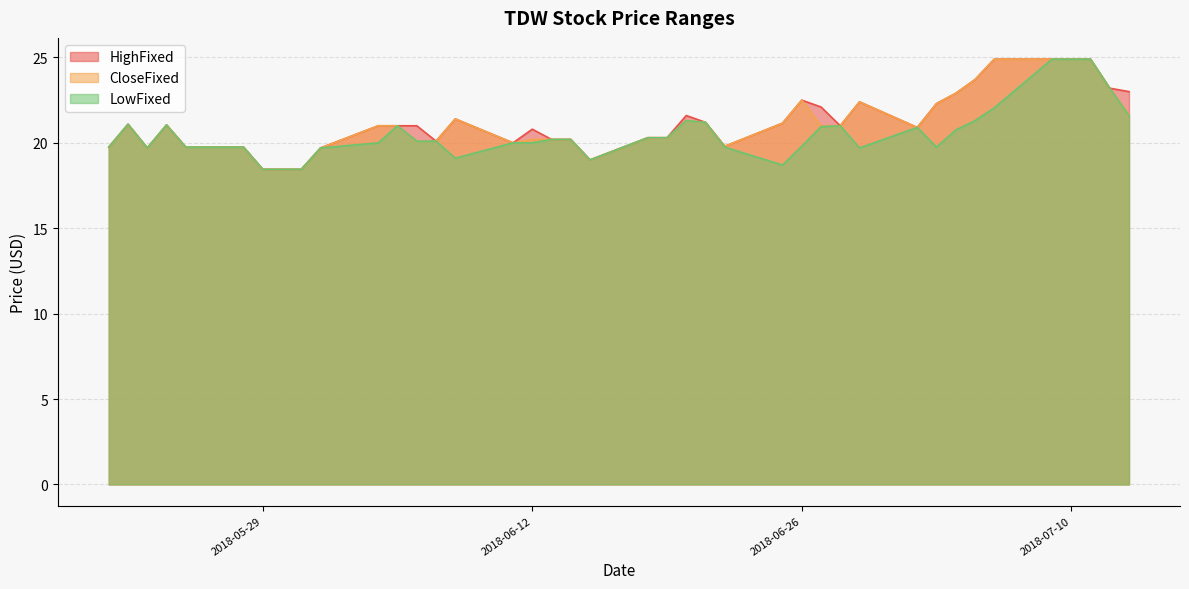

Reading right to left, transcribe all the data shown in this chart.

HighFixed: 39=19.8	38=21.1	37=19.7	36=21.1	35=19.8	34=19.8	33=18.4	32=18.4	31=18.4	30=19.7	29=21.0	28=21.0	27=21.0	26=20.1	25=21.4	24=20.0	23=20.8	22=20.2	21=20.2	20=19.0	19=20.3	18=20.3	17=21.6	16=21.2	15=19.8	14=21.1	13=22.5	12=22.1	11=21.0	10=22.4	9=20.9	8=22.3	7=22.9	6=23.7	5=24.9	4=24.9	3=24.9	2=24.9	1=23.2	0=23.0
CloseFixed: 39=19.8	38=21.1	37=19.7	36=21.1	35=19.8	34=19.8	33=18.4	32=18.4	31=18.4	30=19.7	29=21.0	28=21.0	27=20.1	26=20.1	25=21.4	24=20.0	23=20.2	22=20.2	21=20.2	20=19.0	19=20.3	18=20.3	17=21.3	16=21.2	15=19.8	14=21.1	13=22.5	12=21.0	11=21.0	10=22.4	9=20.9	8=22.3	7=22.9	6=23.7	5=24.9	4=24.9	3=24.9	2=24.9	1=23.2	0=21.6
LowFixed: 39=19.8	38=21.1	37=19.7	36=21.1	35=19.8	34=19.8	33=18.4	32=18.4	31=18.4	30=19.7	29=20.0	28=21.0	27=20.1	26=20.1	25=19.1	24=20.0	23=20.0	22=20.2	21=20.2	20=19.0	19=20.3	18=20.3	17=21.3	16=21.2	15=19.8	14=18.7	13=19.8	12=20.9	11=21.0	10=19.7	9=20.9	8=19.8	7=20.8	6=21.3	5=22.1	4=24.9	3=24.9	2=24.9	1=23.2	0=21.6